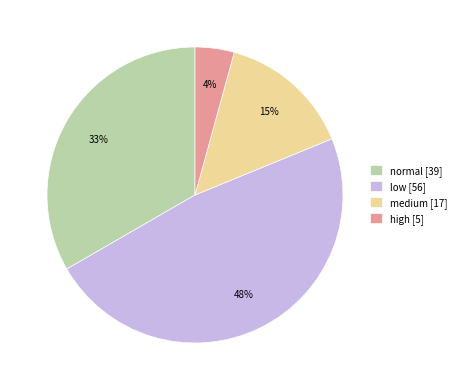

To the nearest percent, what portion does high represent?

4%